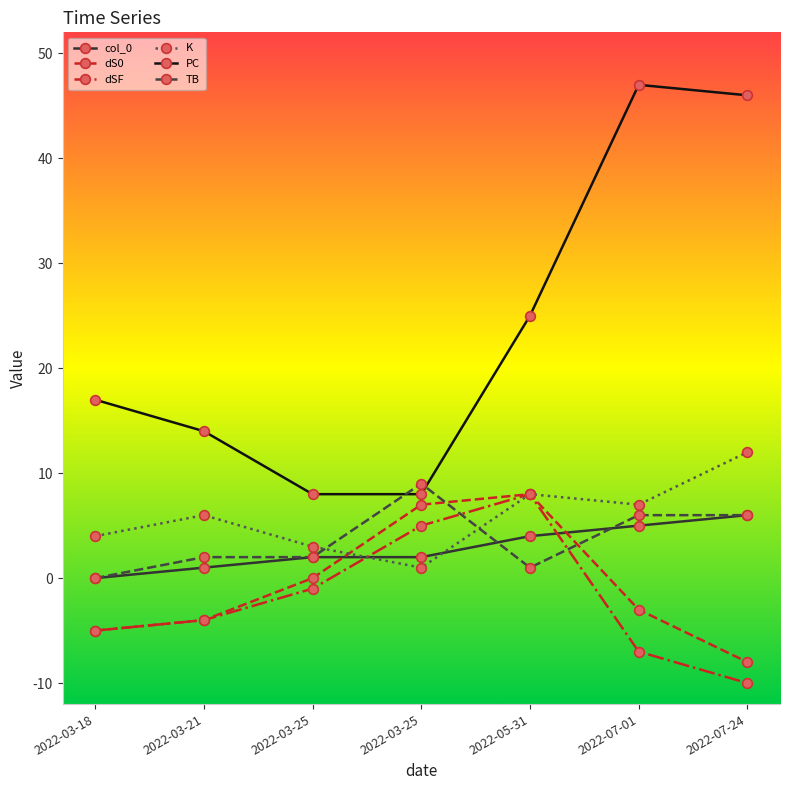

What is the highest value of the col_0 series?

6